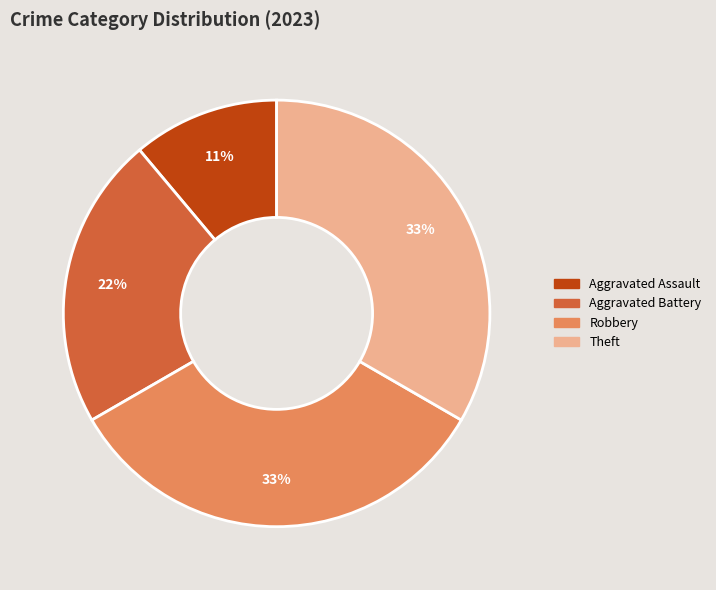

Is there a majority slice in this chart?

No